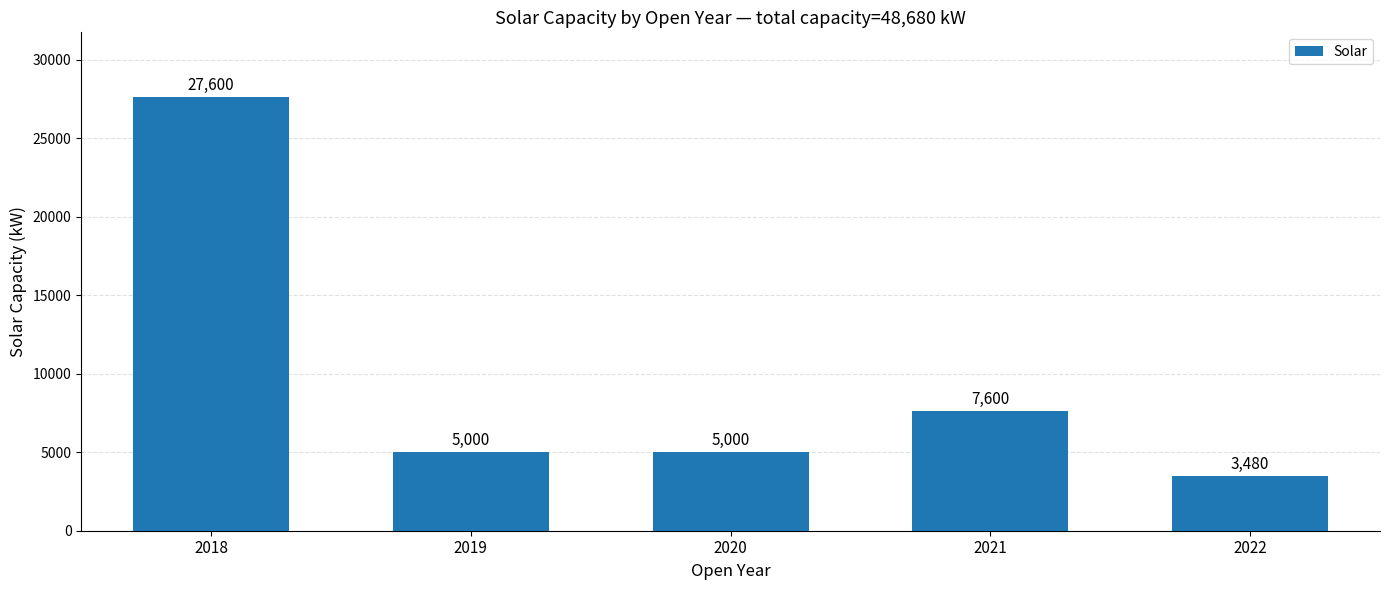

True or false: the data shows 27600 at 2018.

True